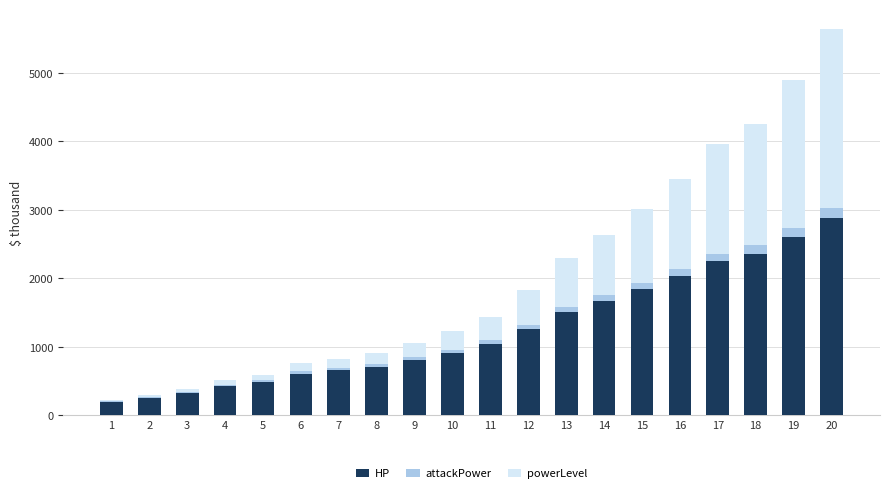

Where is HP nearest to the value 1535?

13